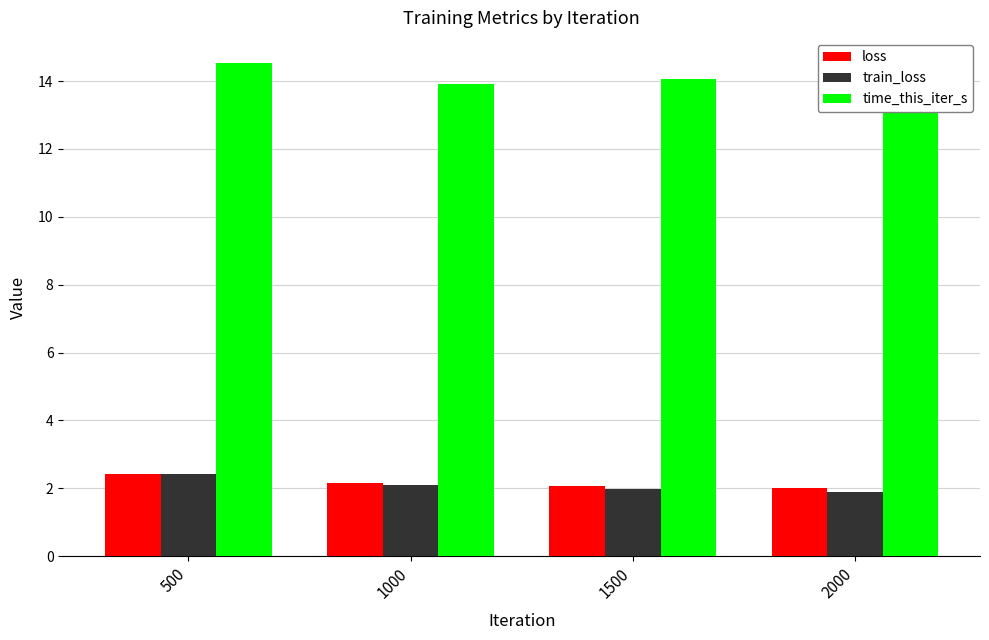

What are all the series names shown in the legend?

loss, train_loss, time_this_iter_s